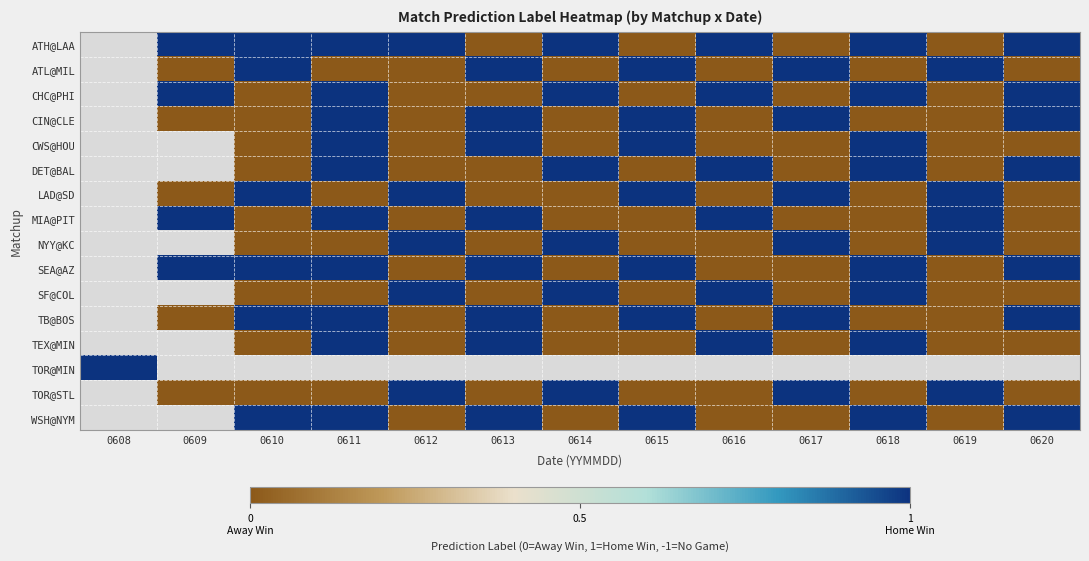

What is the difference between the highest and lowest values at 0611?

2